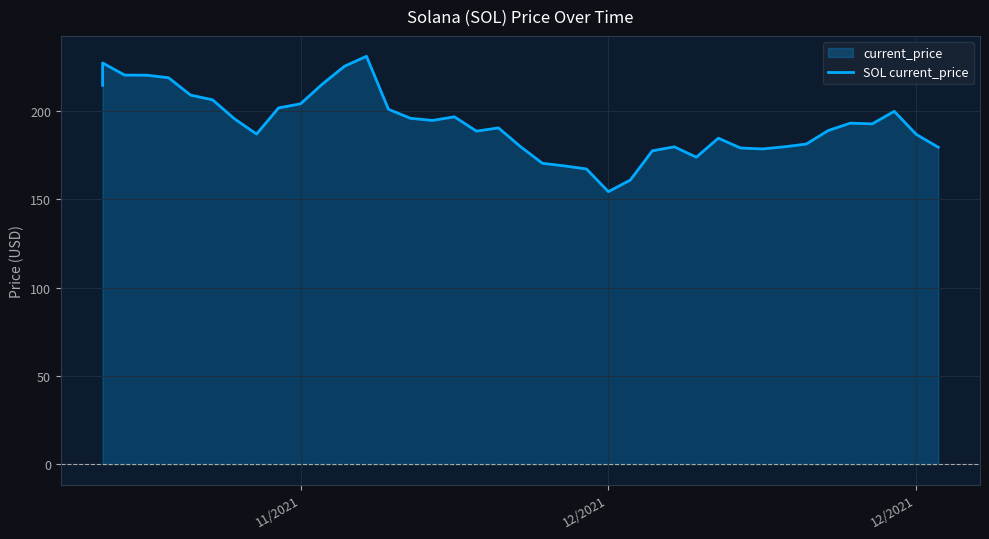

Reading right to left, list all the values displayed in this chart.

179.5	186.8	199.8	192.7	193.1	189.0	181.3	179.7	178.5	179.1	184.6	173.8	179.7	177.5	160.9	154.3	167.2	168.9	170.4	179.9	190.4	188.6	196.7	194.7	195.9	201.0	231.0	225.4	215.3	204.1	201.8	187.0	195.5	206.3	209.0	218.8	220.3	220.3	227.2	214.6